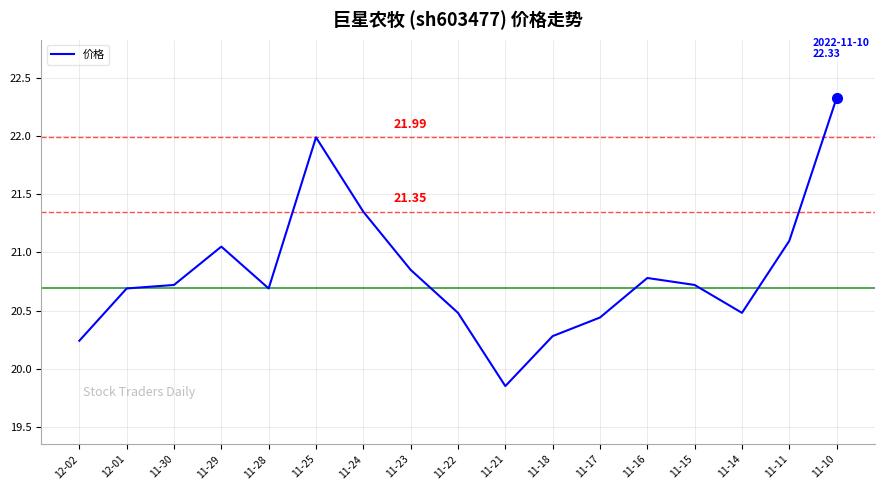

Approximately how many times larger is the value at 11-21 compared to 11-17?

1.0